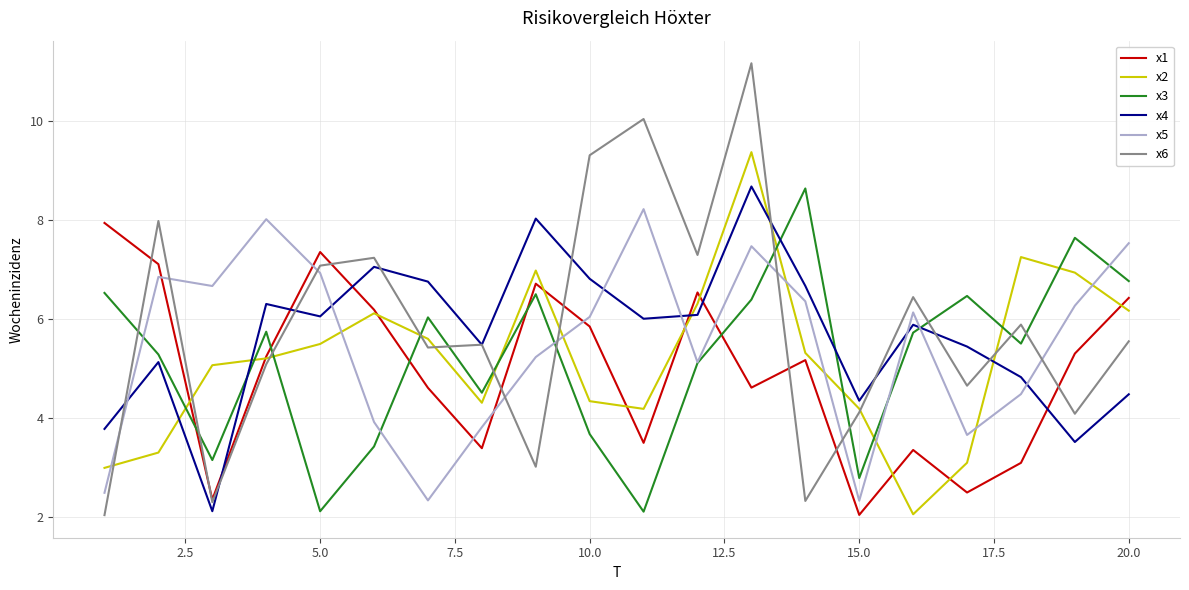

What is the maximum value shown in the chart?

11.2